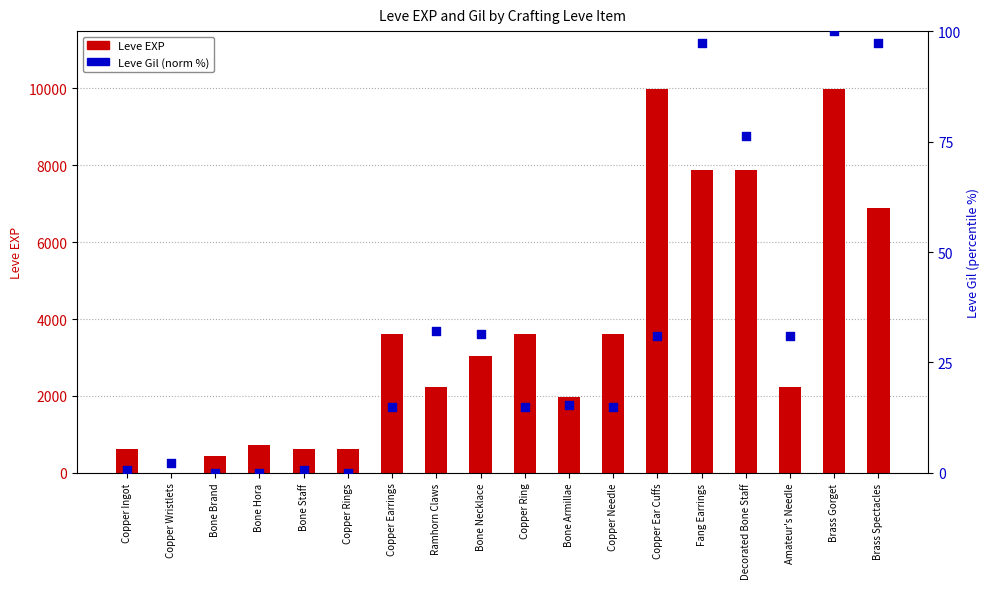

What are all the series names shown in the legend?

Leve EXP, Leve Gil (norm %)